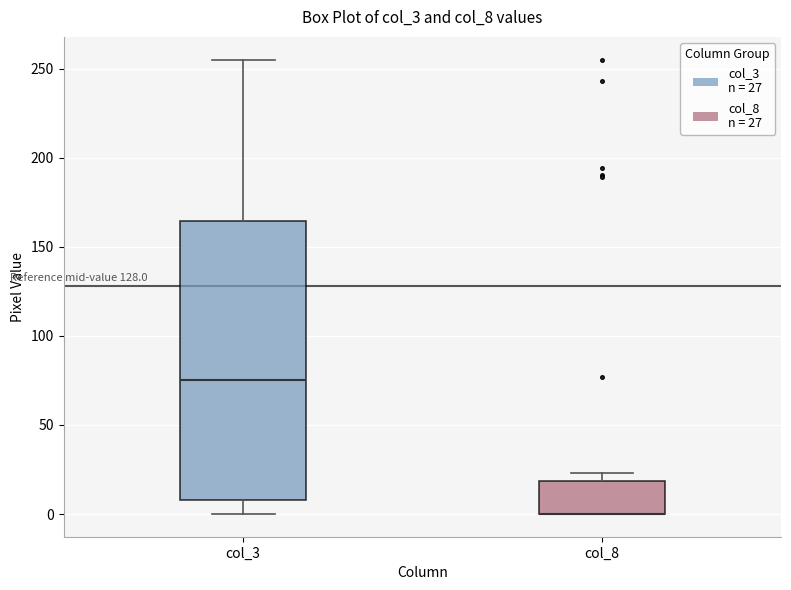

Reading left to right, read every box against the y-axis: the position of its median line, the range the box covers, and the ends of its whiskers. The values are not printed on the chart, so give them approximately, as read against the axis.

col_3: median 75, box 10 to 165, whiskers 0 to 255
col_8: median 0 (drawn on the box's lower edge), box 0 to 20, whiskers 0 to 25